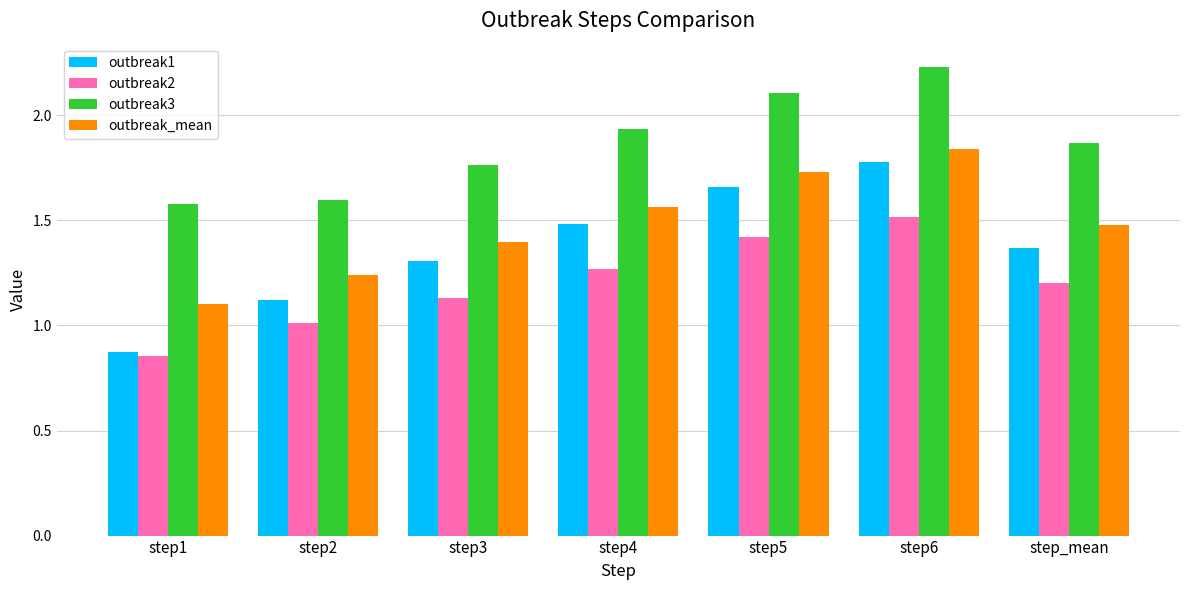

What is the sum of all outbreak1 values?

9.6